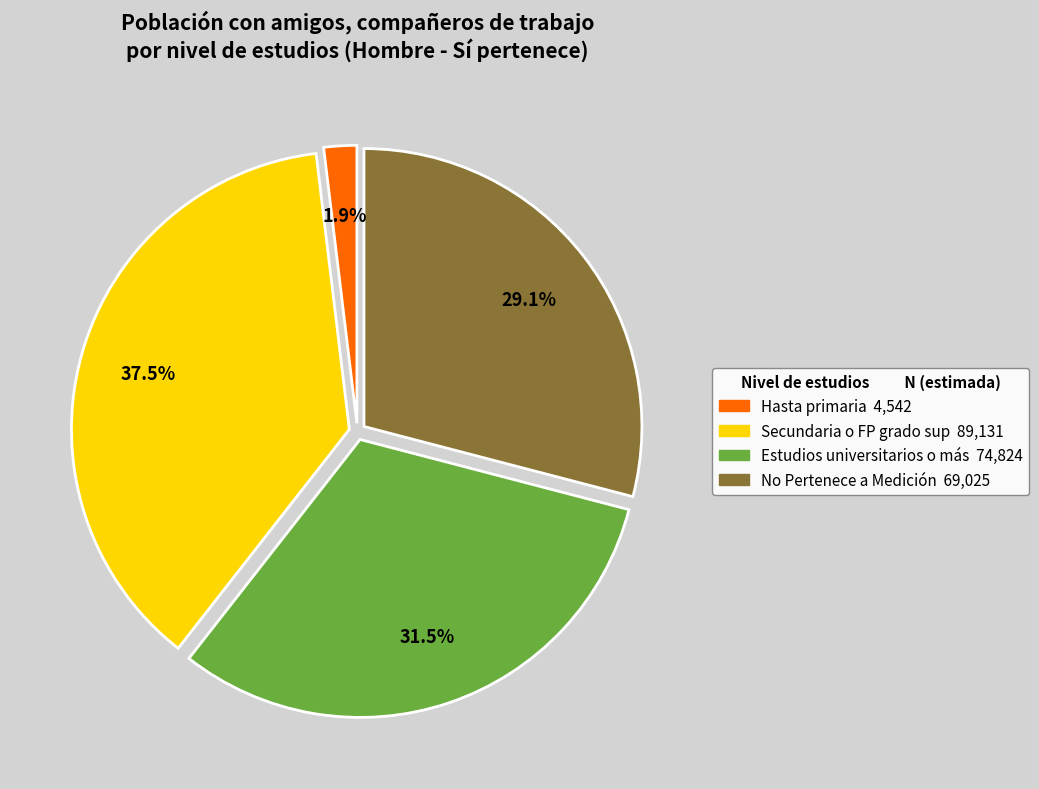

What is the total percentage of No Pertenece a Medición and Hasta primaria?

31.0%